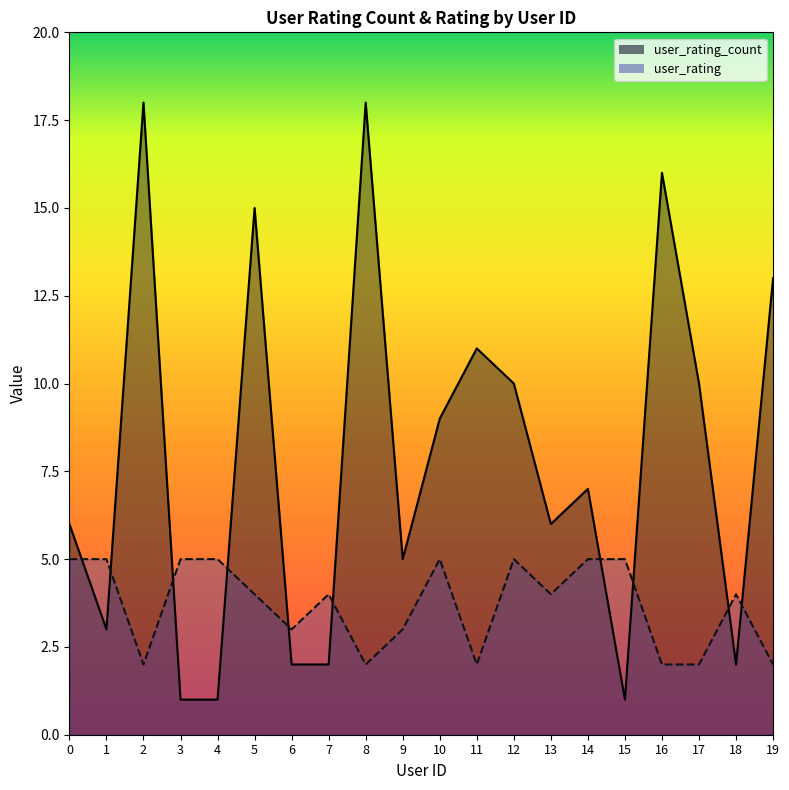

Which series has the widest spread of values?

user_rating_count